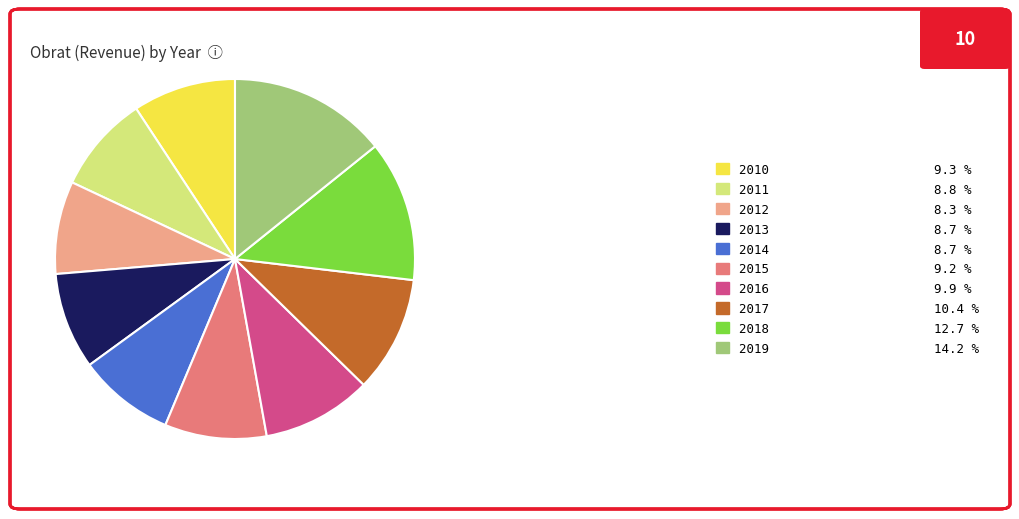

Between 2016 9.9 % and 2018 12.7 %, which is larger?

2018 12.7 %